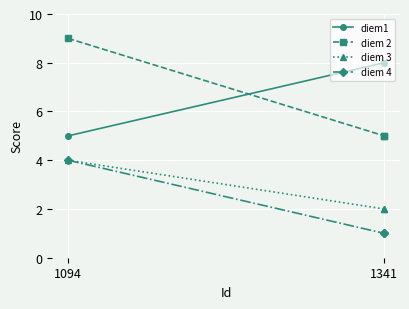

What is the total value across all series at 1341?

16